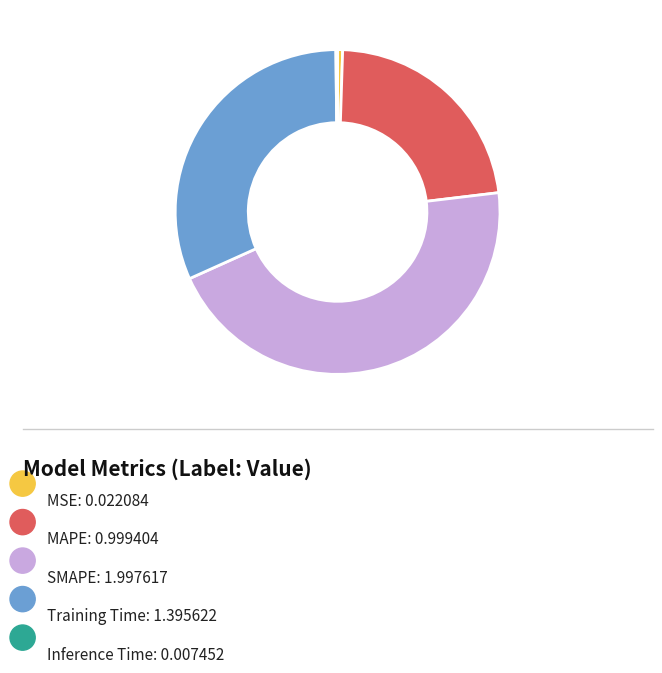

Is there any slice that represents more than half of the pie?

No